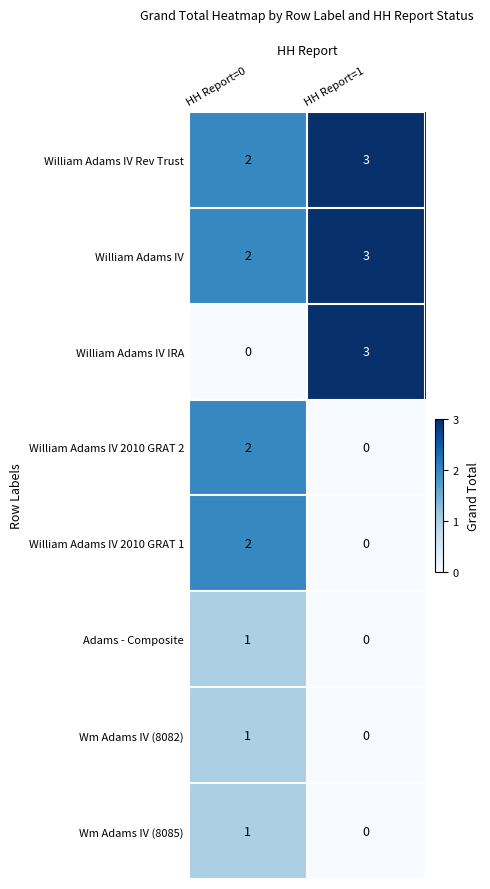

What is the difference between the William Adams IV IRA values at HH Report=0 and HH Report=1?

3